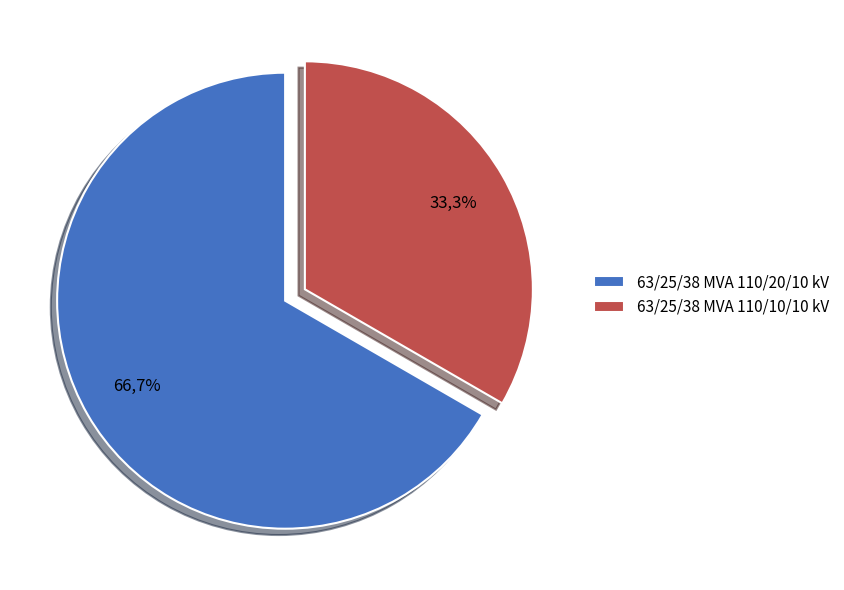

To the nearest percent, what is the average slice percentage?

50%